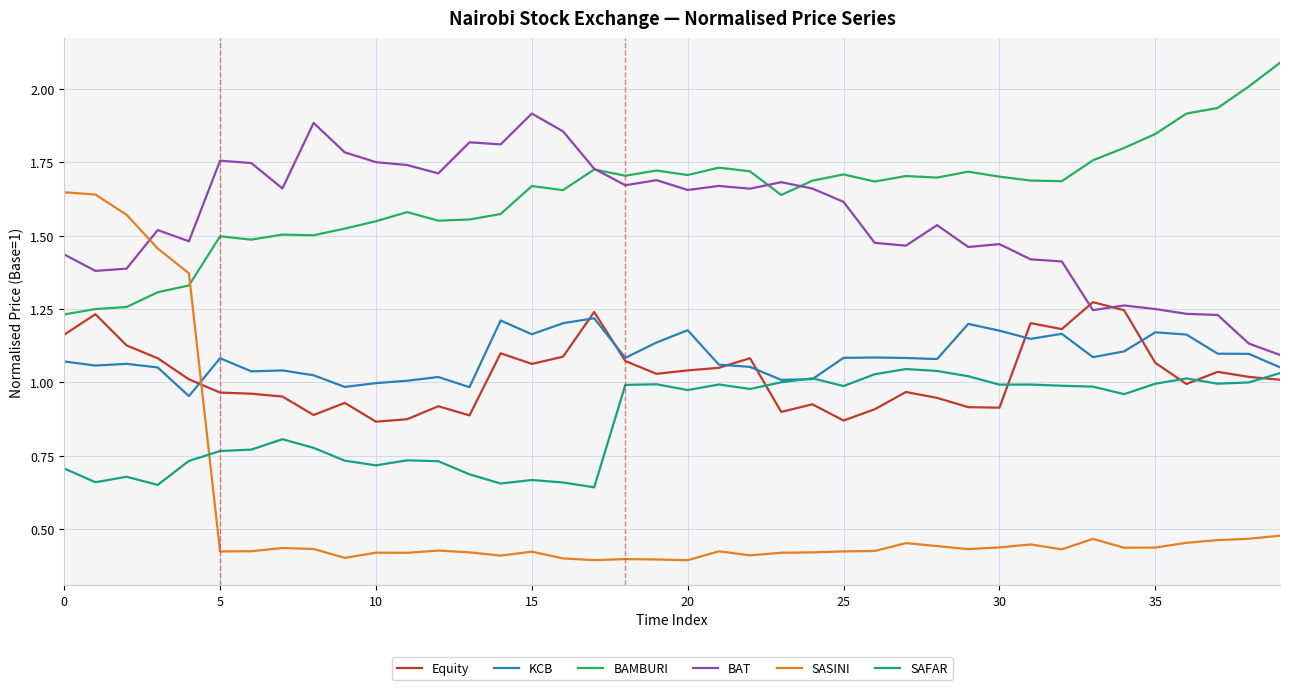

What is the greatest value displayed?

2.1